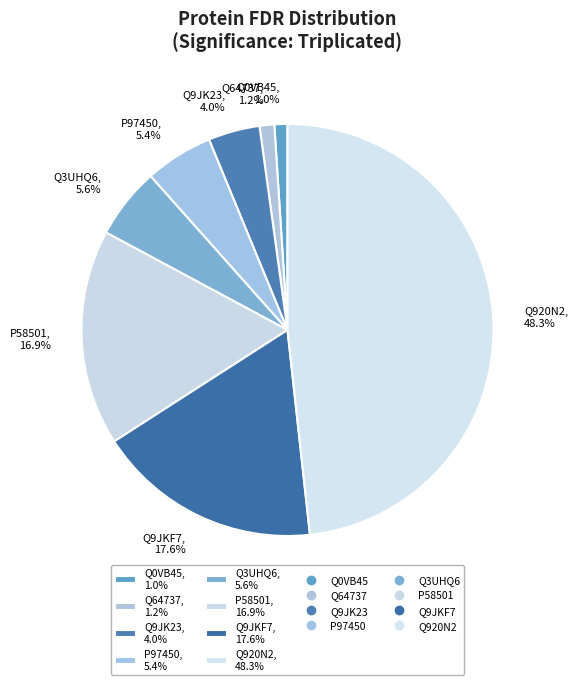

Between Q64737, 1.2% and P97450, 5.4%, which is larger?

P97450, 5.4%